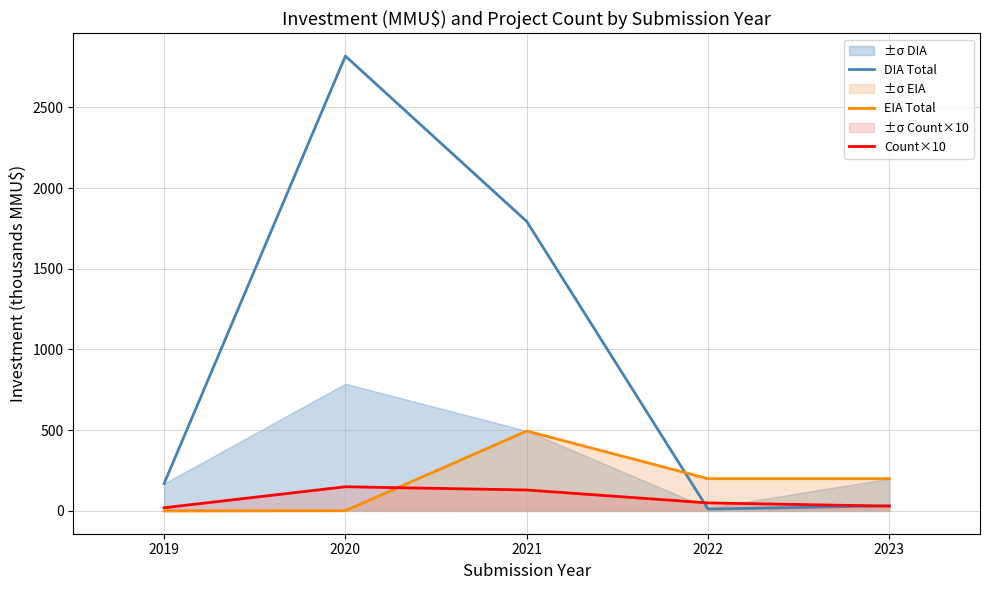

Does the chart have visible grid lines?

Yes